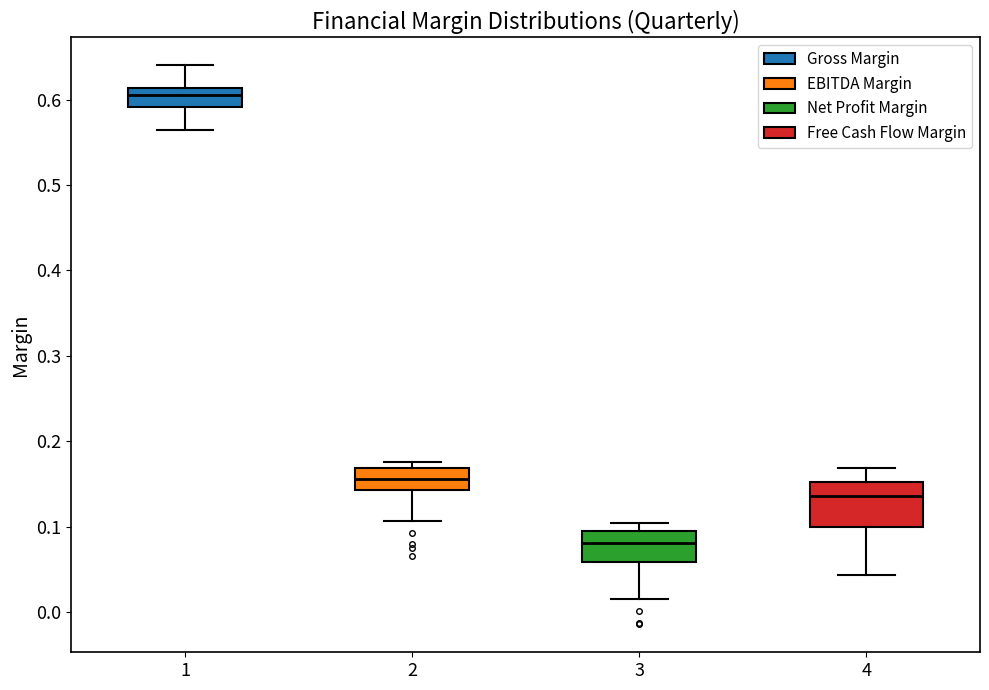

Which box's median line is the lowest?

3